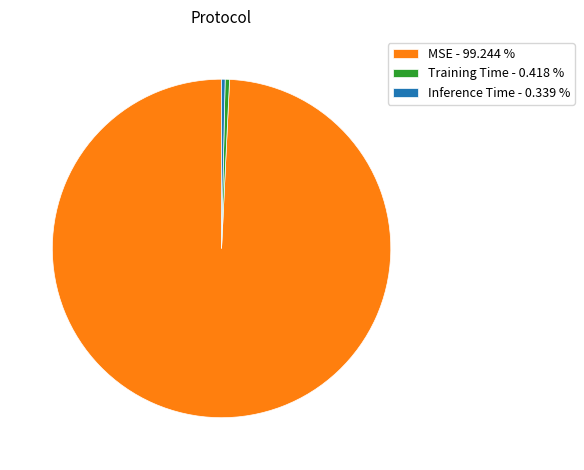

Is it true that Inference Time is 0% of the pie?

True